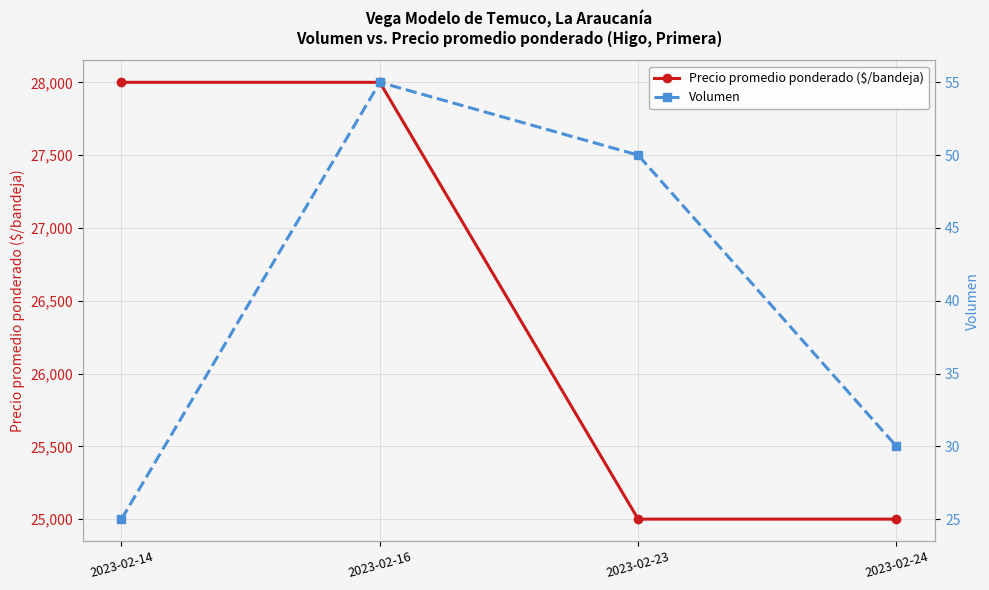

What is the maximum value shown in the chart?

28000